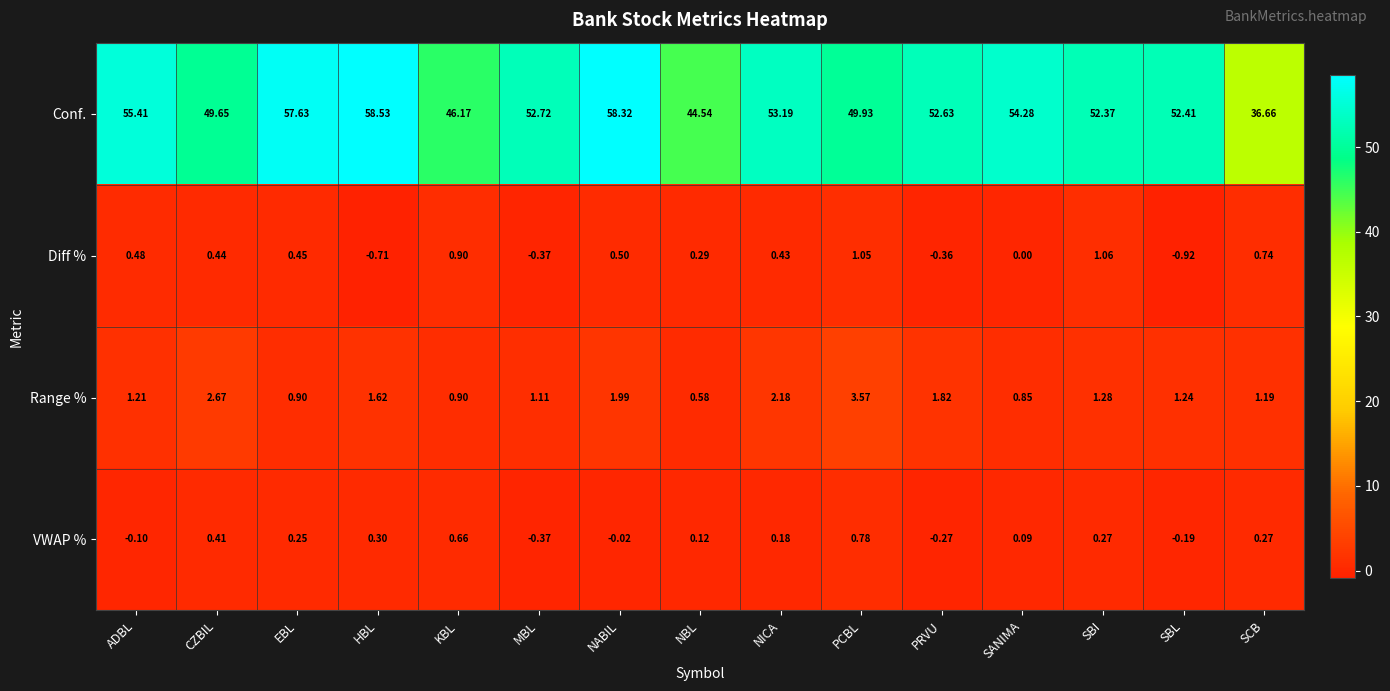

At how many categories does at least one series exceed 0?

15